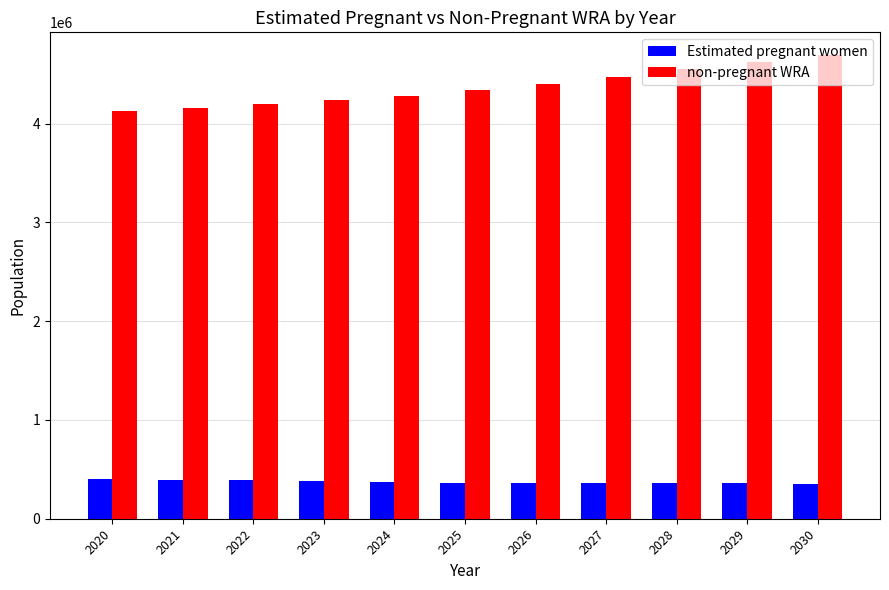

Does the chart contain any negative values?

No